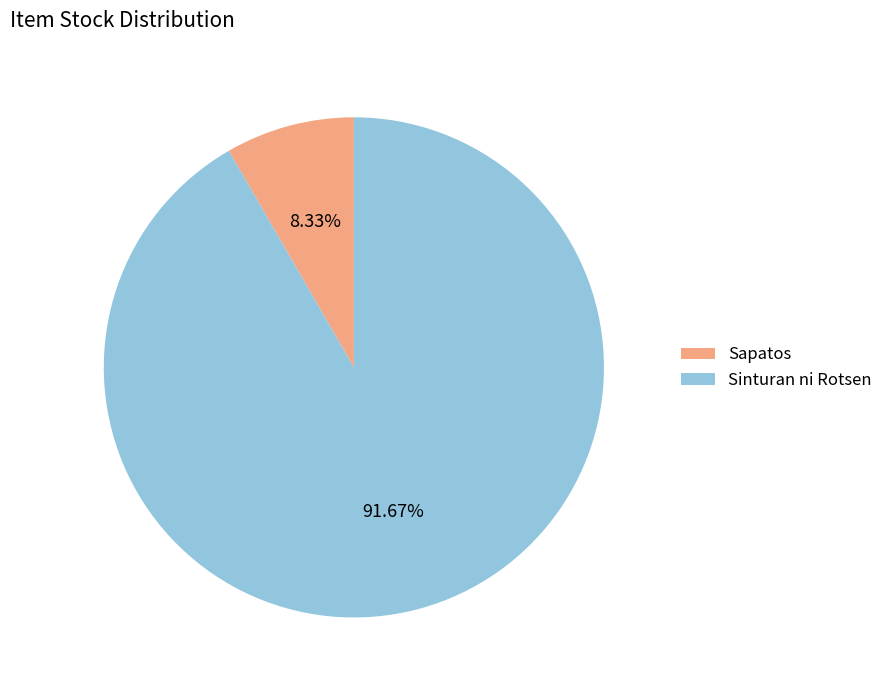

Combined, what portion of the pie is Sinturan ni Rotsen and Sapatos?

100.0%